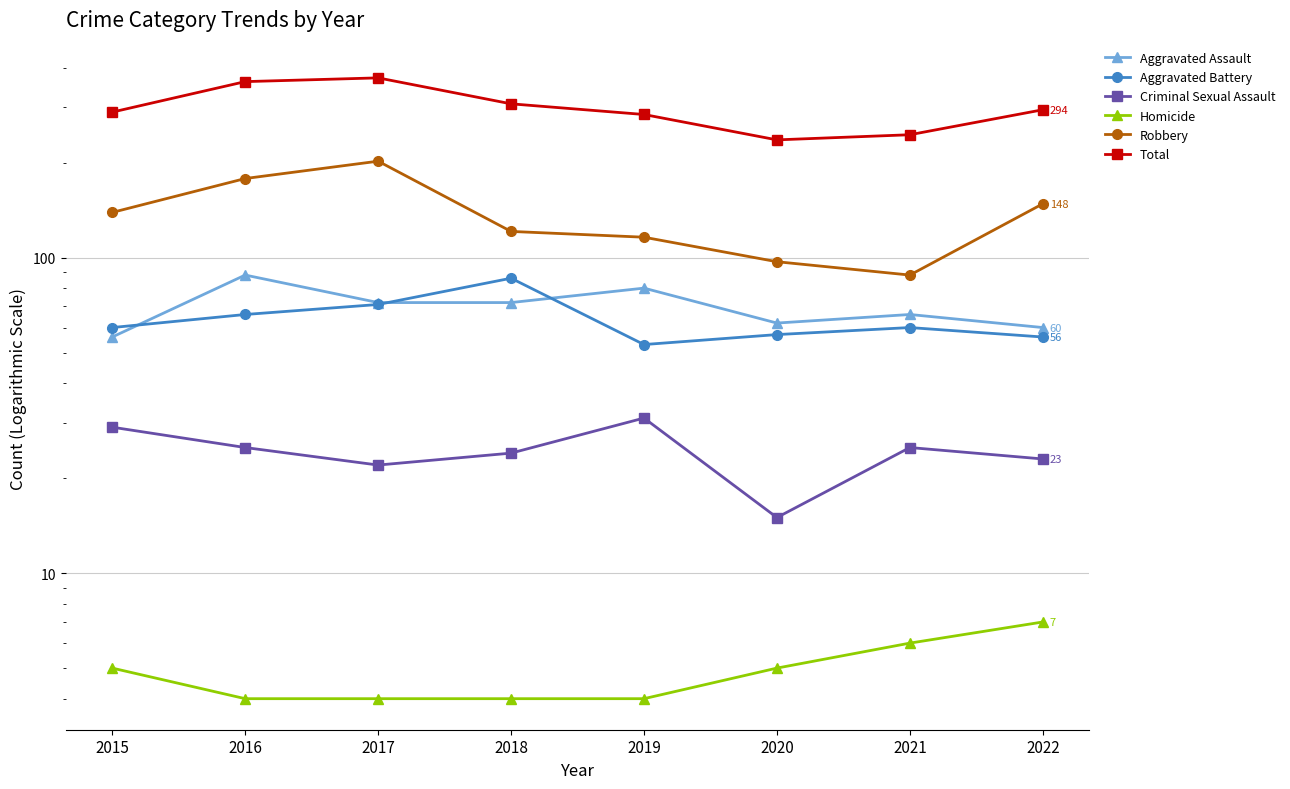

Is the value of Aggravated Assault at 2017 greater than the value of Total at 2020?

No